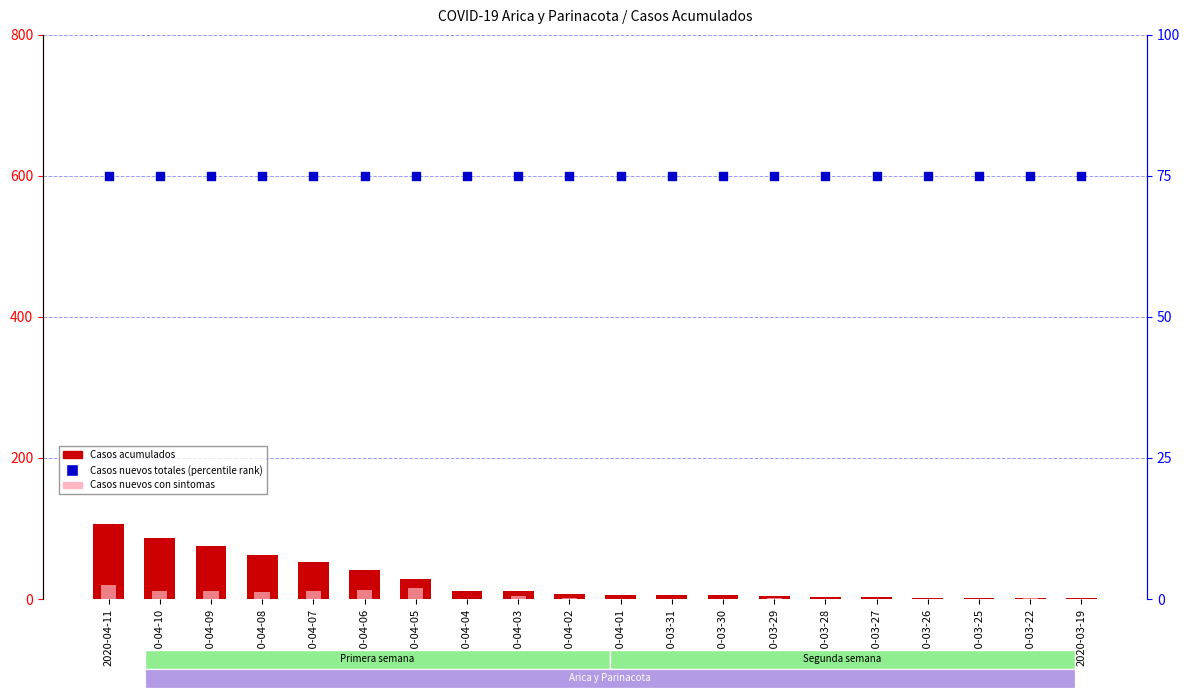

What is the total value across all series at 2020-04-09?

162